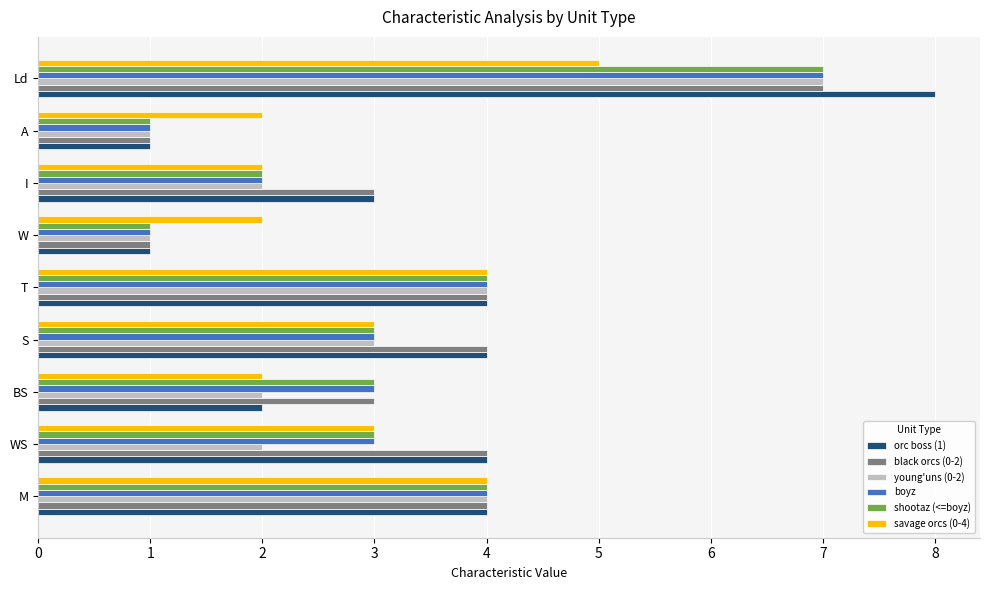

The value of black orcs (0-2) at S is 4. True or false?

True